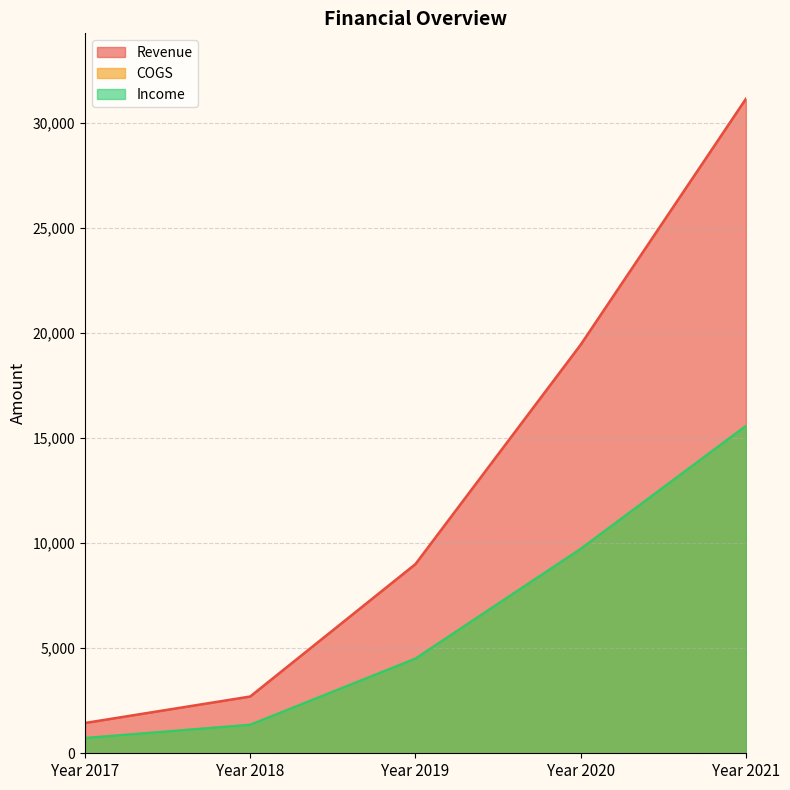

Where is COGS nearest to the value 8145?

Year 2020